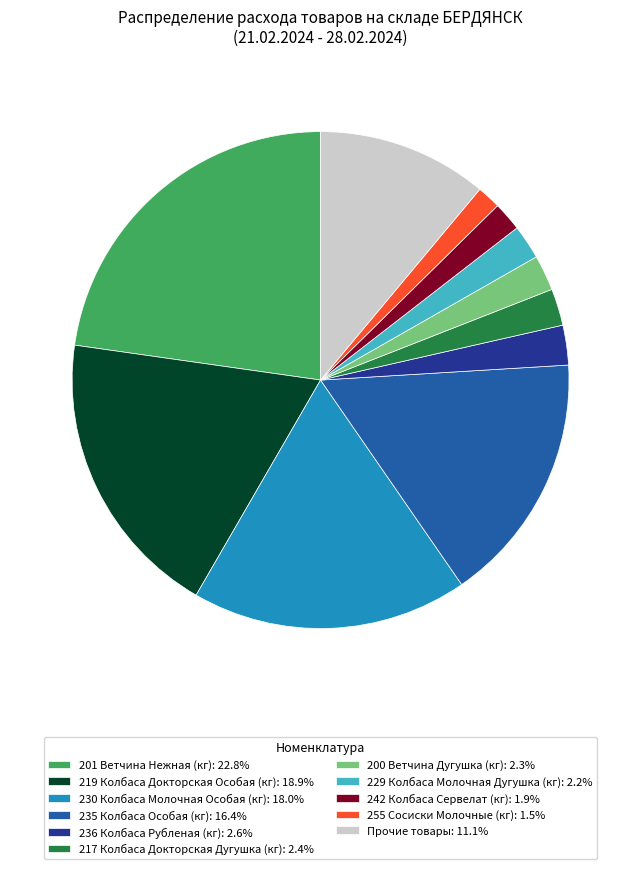

Is there any slice that represents more than half of the pie?

No